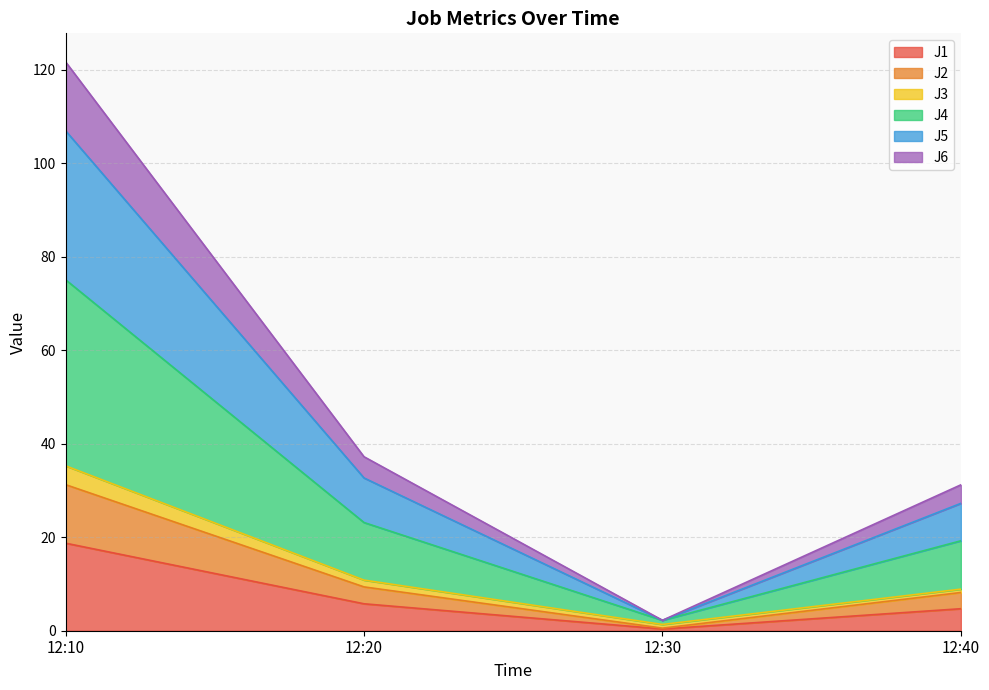

The value of J1 at 12:10 is 18.7. True or false?

True